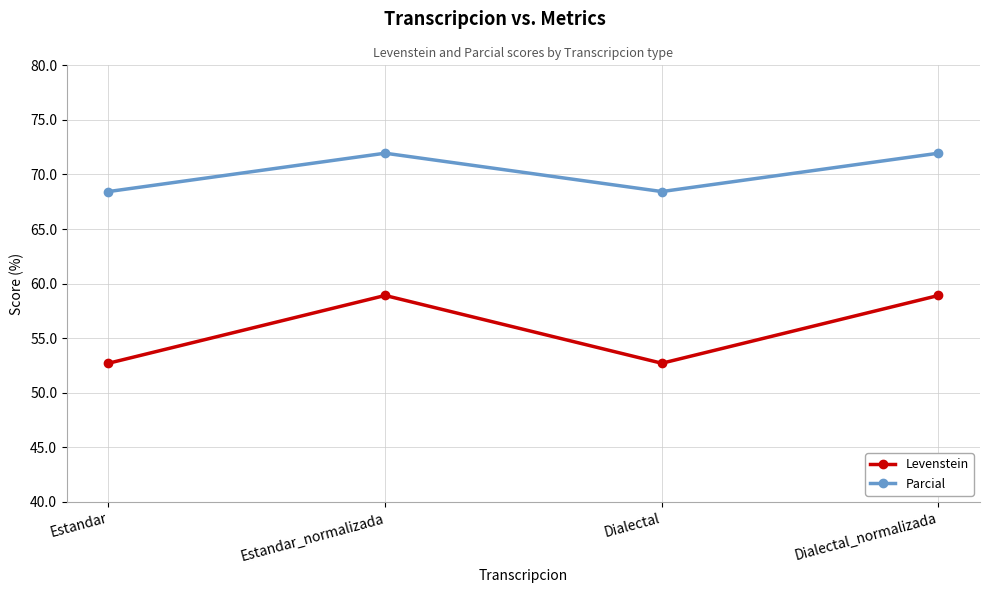

List the series in order of their overall mean, highest first.

Parcial, Levenstein